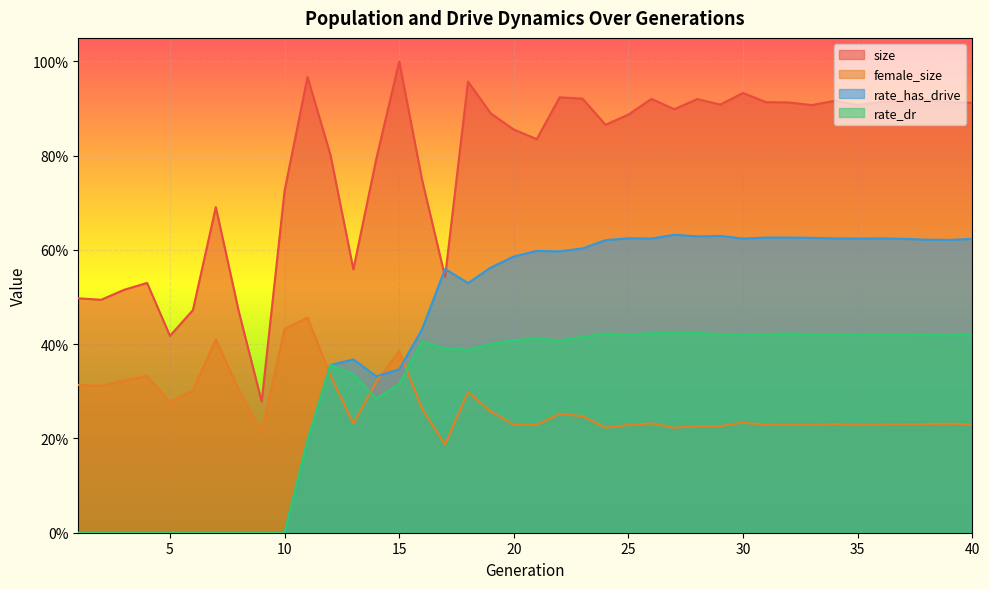

Where is the first local minimum for female_size?

2